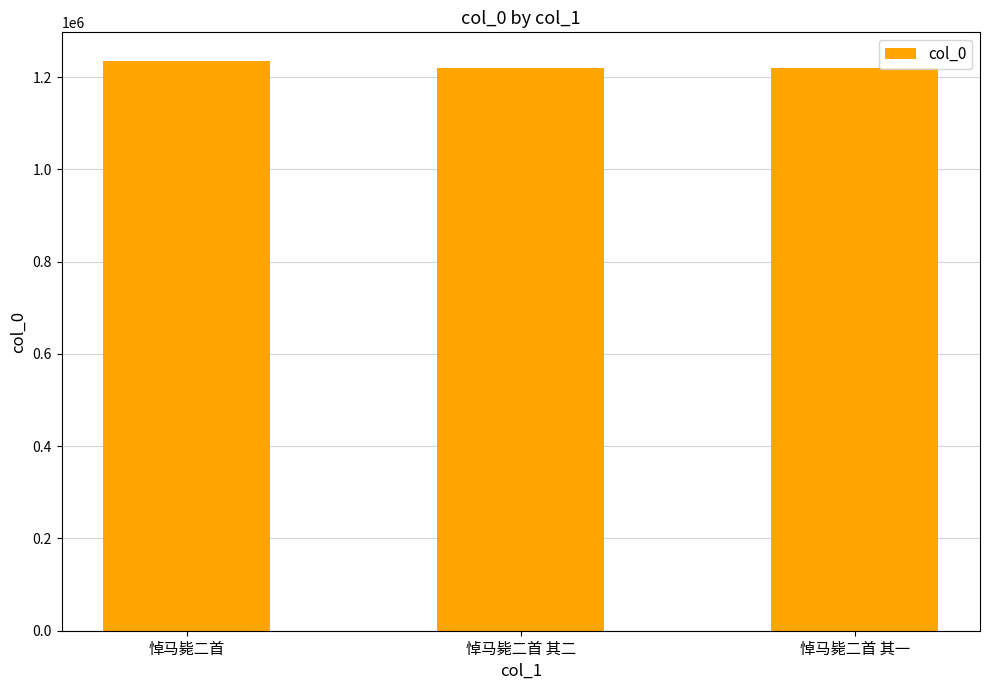

True or false: the data shows 830690 at 悼马毙二首 其二.

False